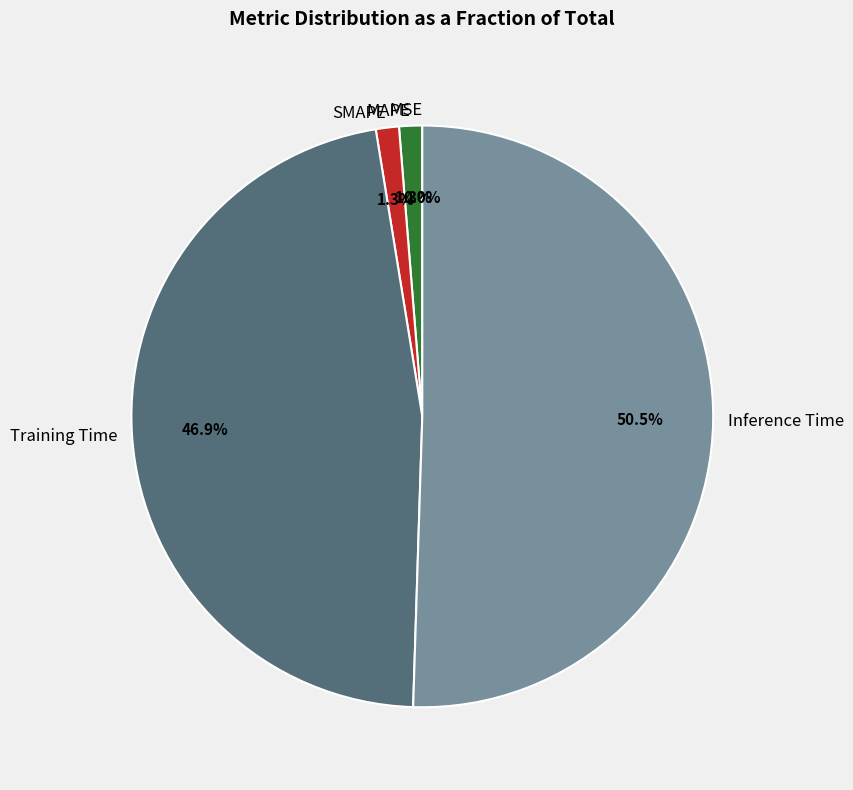

Which category has the biggest portion of the pie?

Inference Time